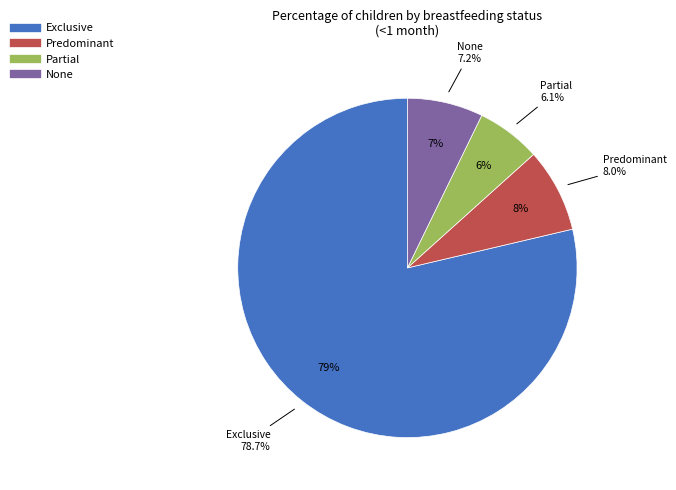

True or false: None accounts for 7% of the total.

True